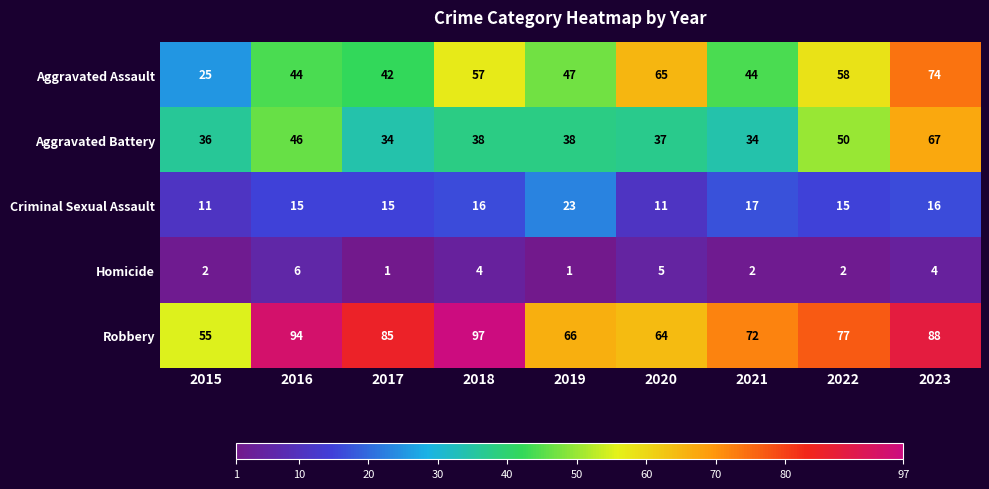

Rank the series by their maximum value, from lowest to highest.

Homicide, Criminal Sexual Assault, Aggravated Battery, Aggravated Assault, Robbery